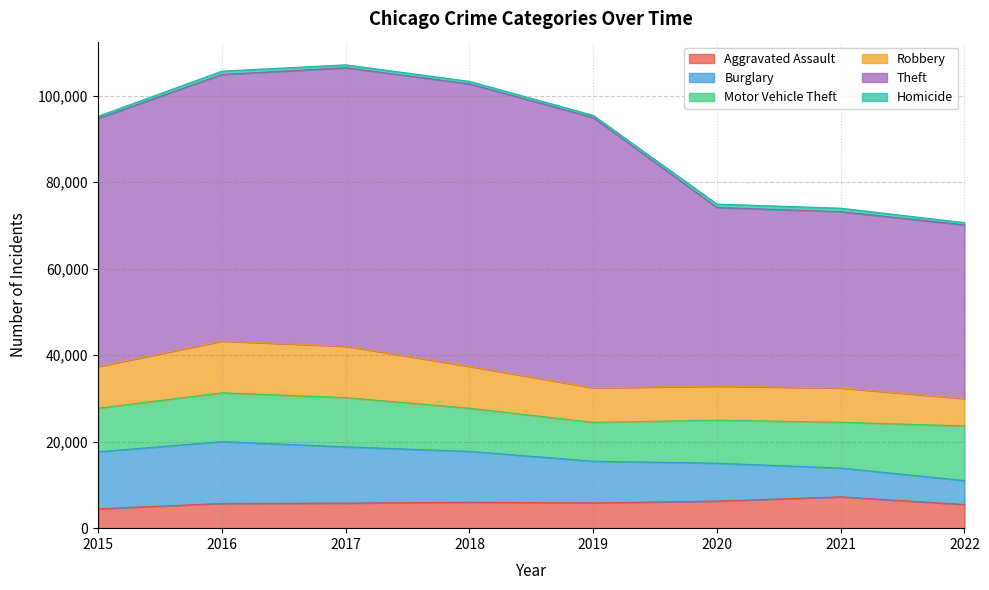

The Aggravated Assault series shows 2326 at 2018. True or false?

False